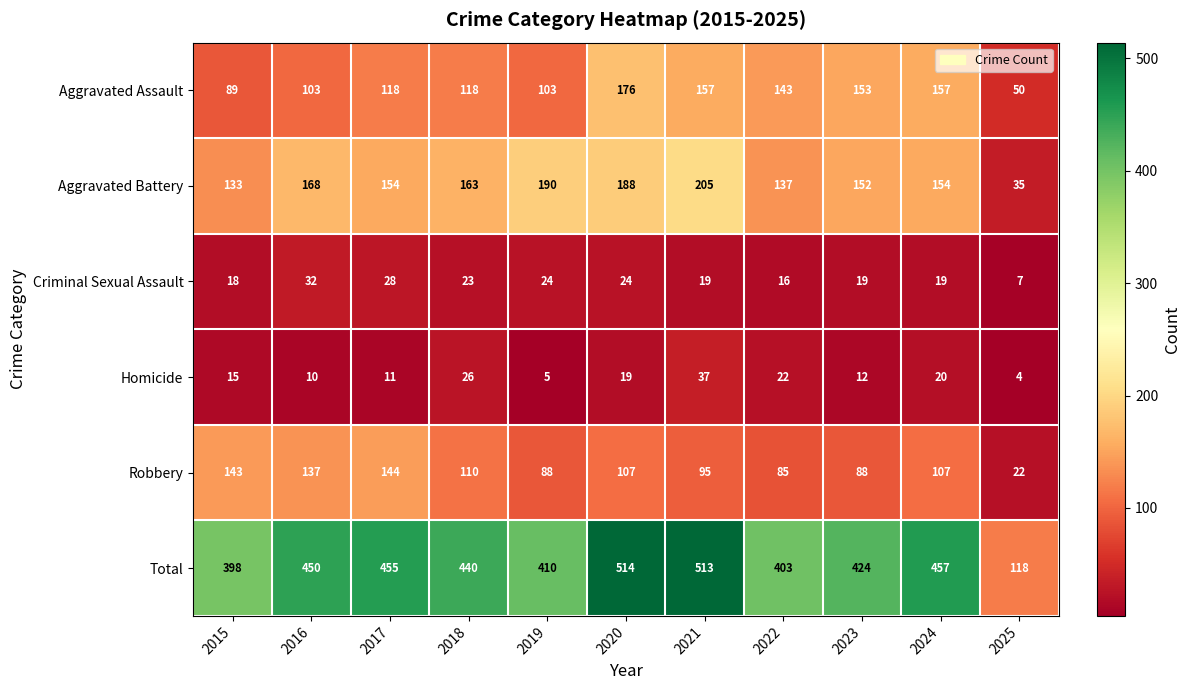

Which series has the largest range (max minus min)?

Total